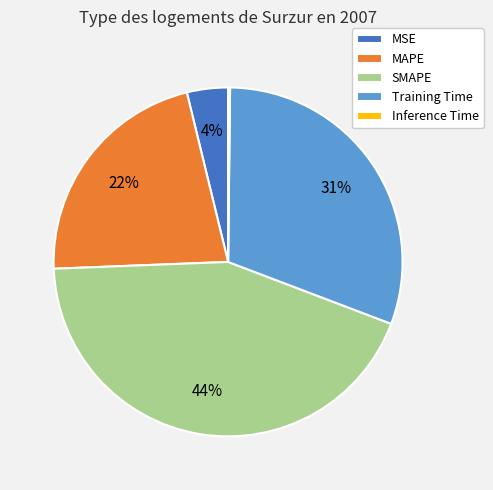

Between Training Time and SMAPE, which is larger?

SMAPE